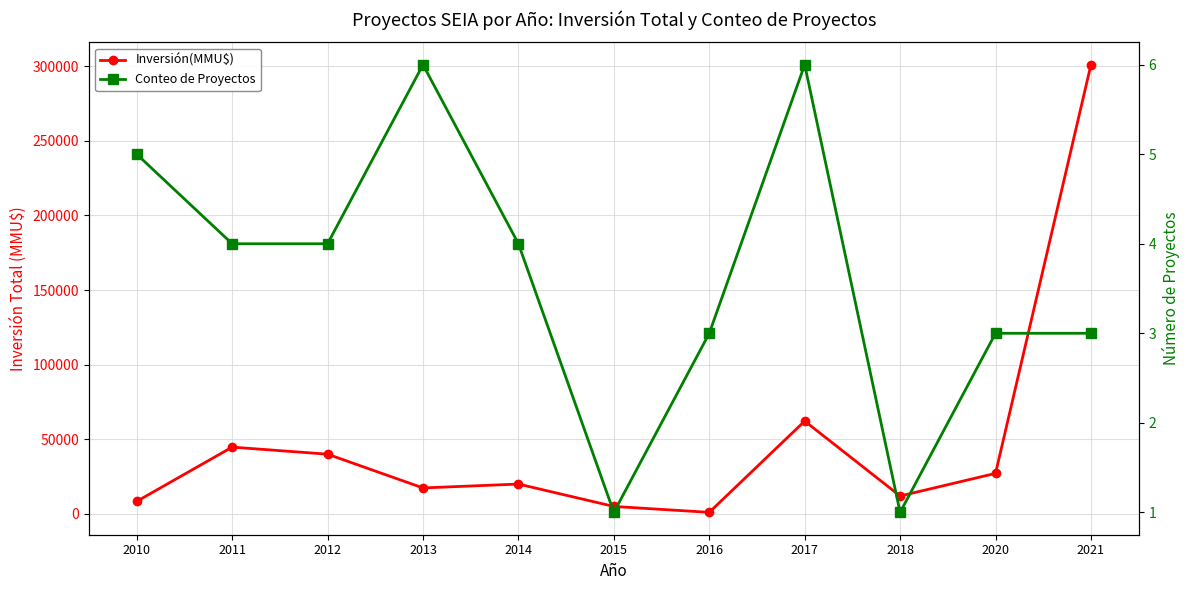

What is the value of the Inversión(MMU$) point at the 10th from the left?

27166